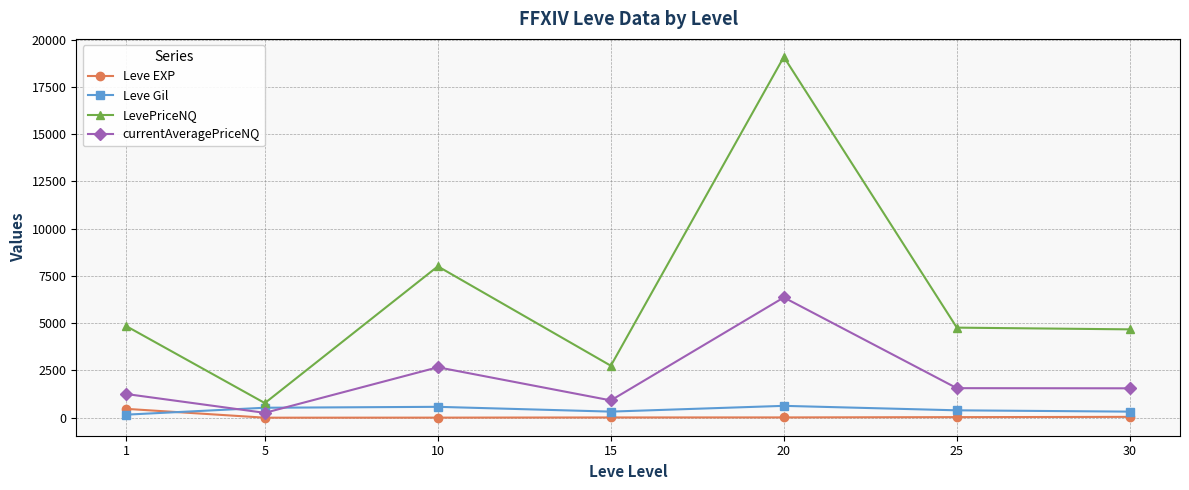

The value of Leve Gil at 10 is 576.7. True or false?

True